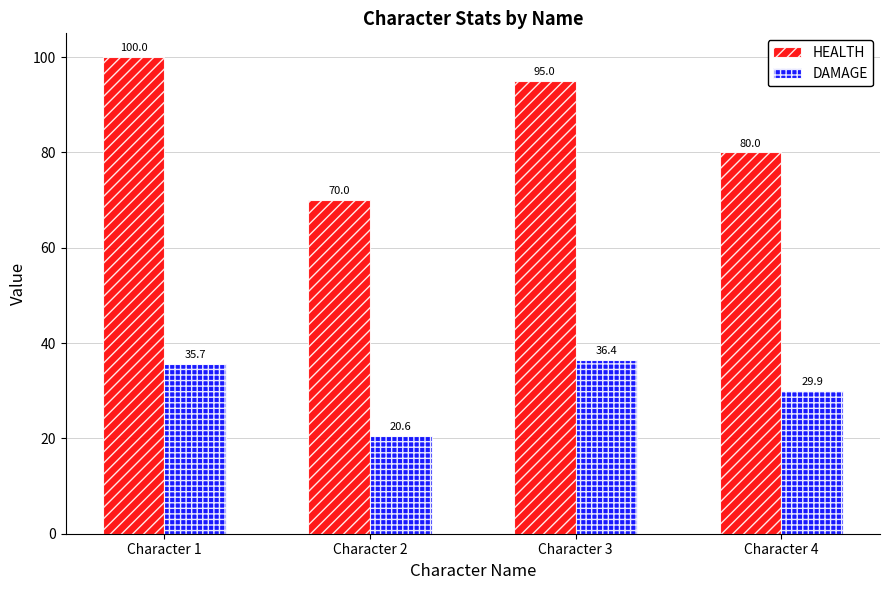

What is the lowest value of the HEALTH series?

70.0